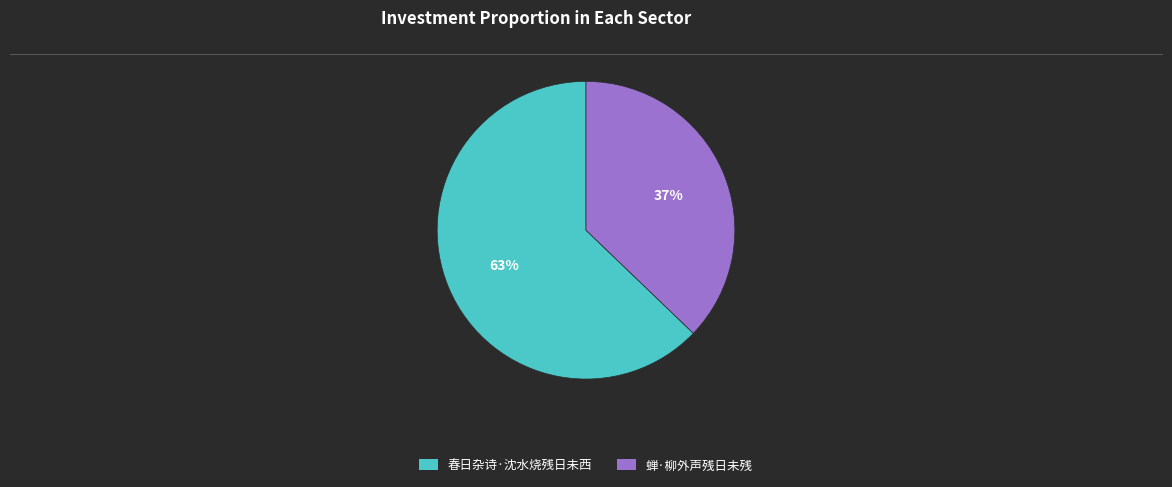

To the nearest percent, what is the difference between the largest and smallest slice percentages?

26%